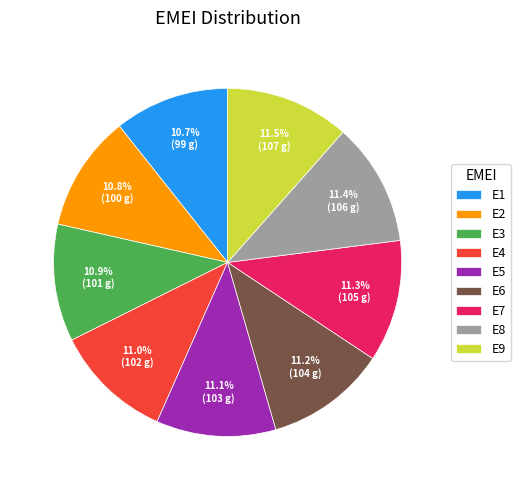

Is E4 the majority of the pie?

No